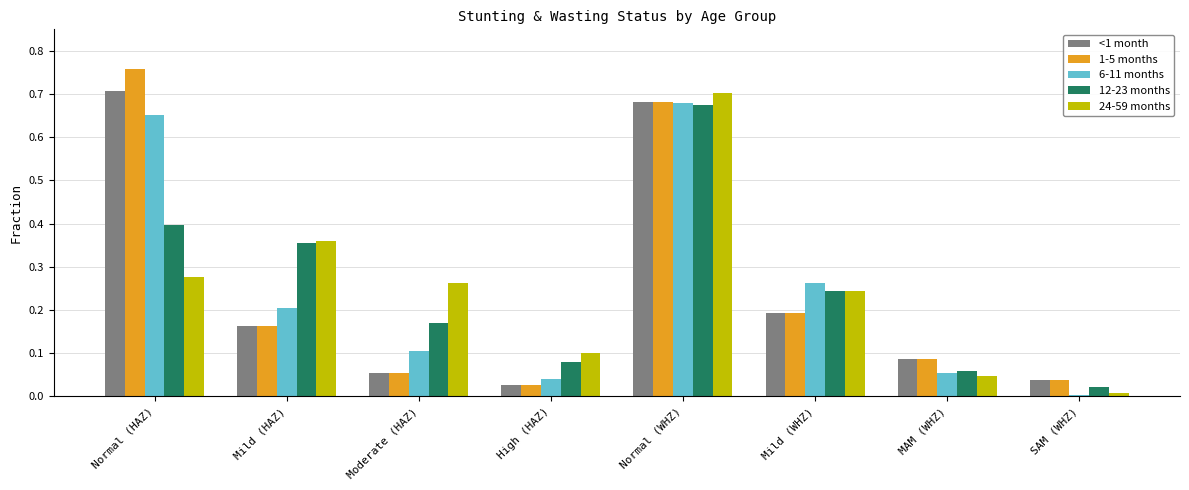

What position from the right is High (HAZ)?

5